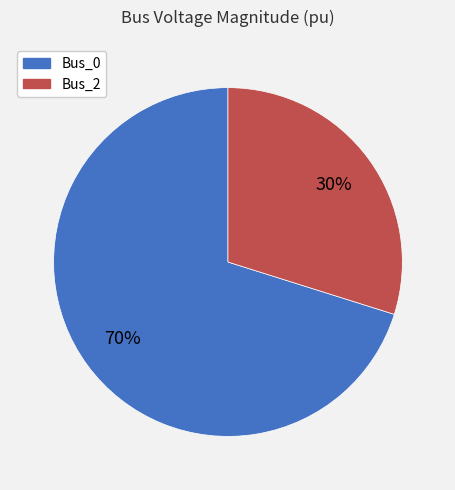

The Bus_0 slice represents 70% of the pie. True or false?

True